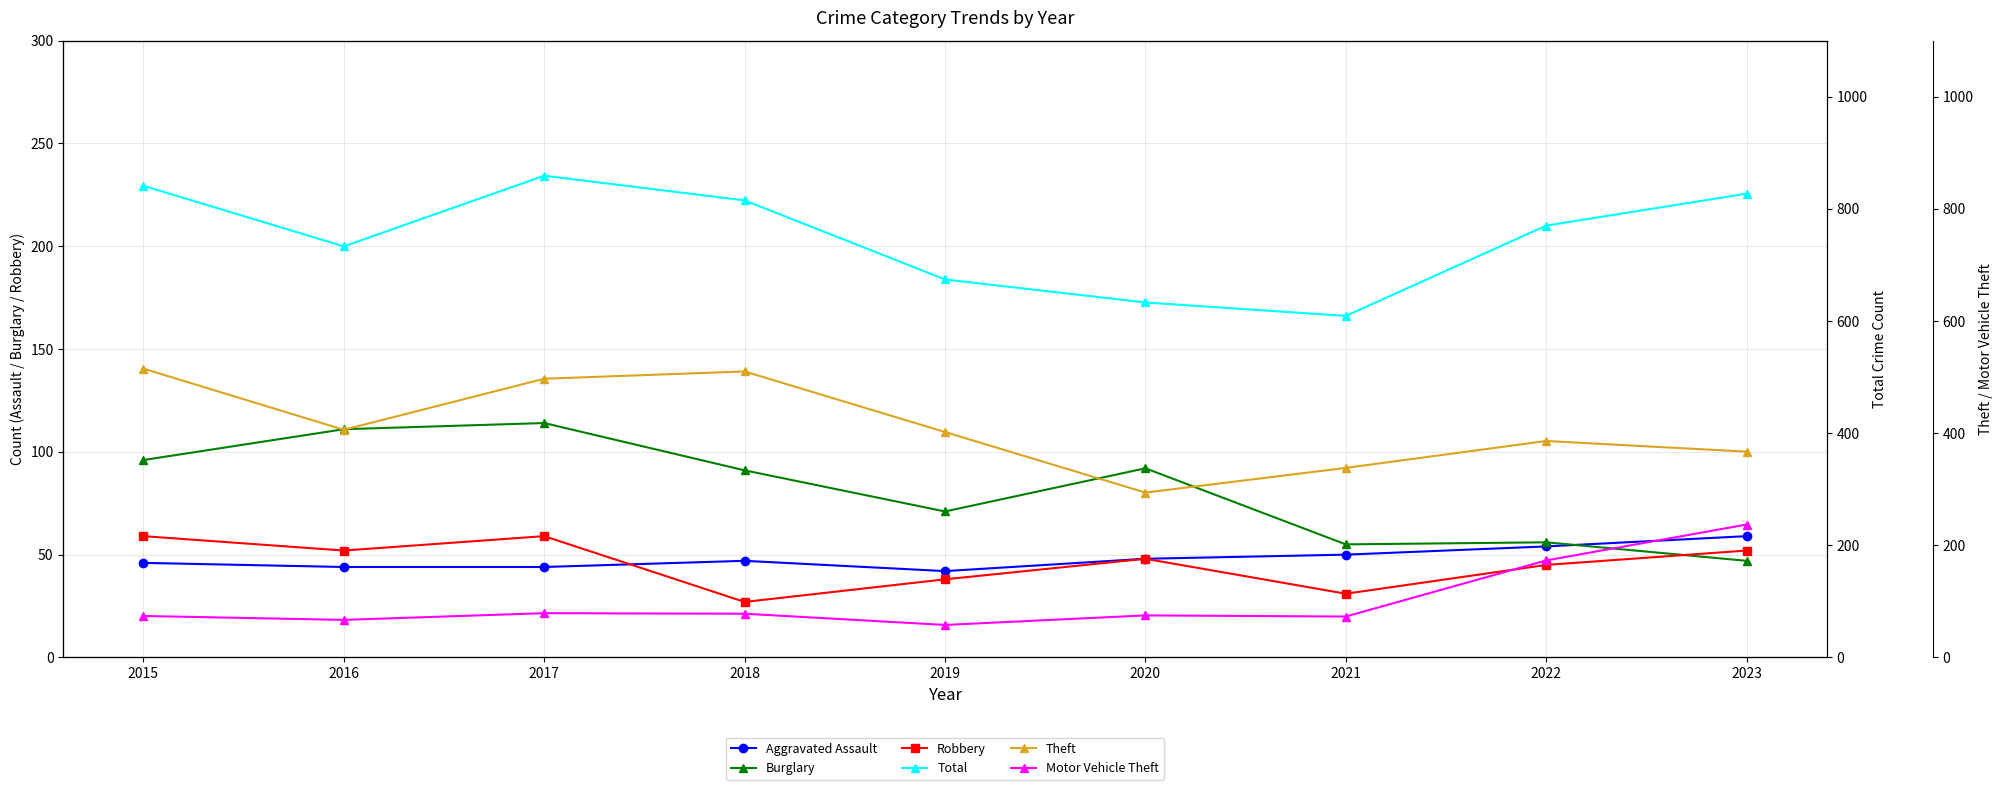

Which series changed the most between 2017 and 2021?

Total